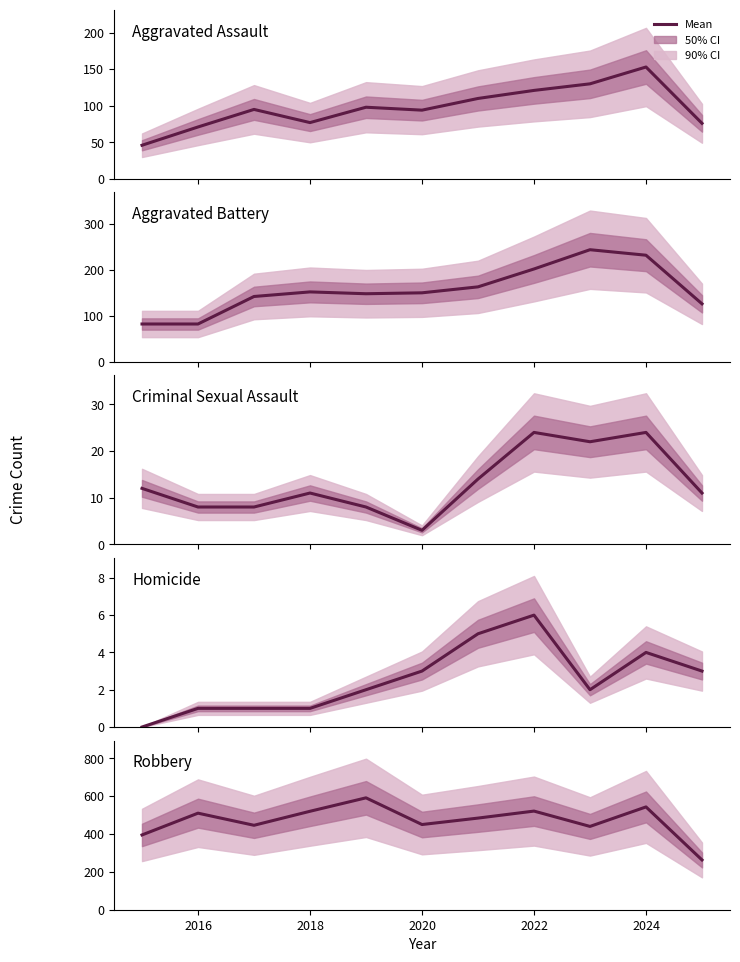

True or false: Aggravated Assault and Homicide intersect in this chart.

False